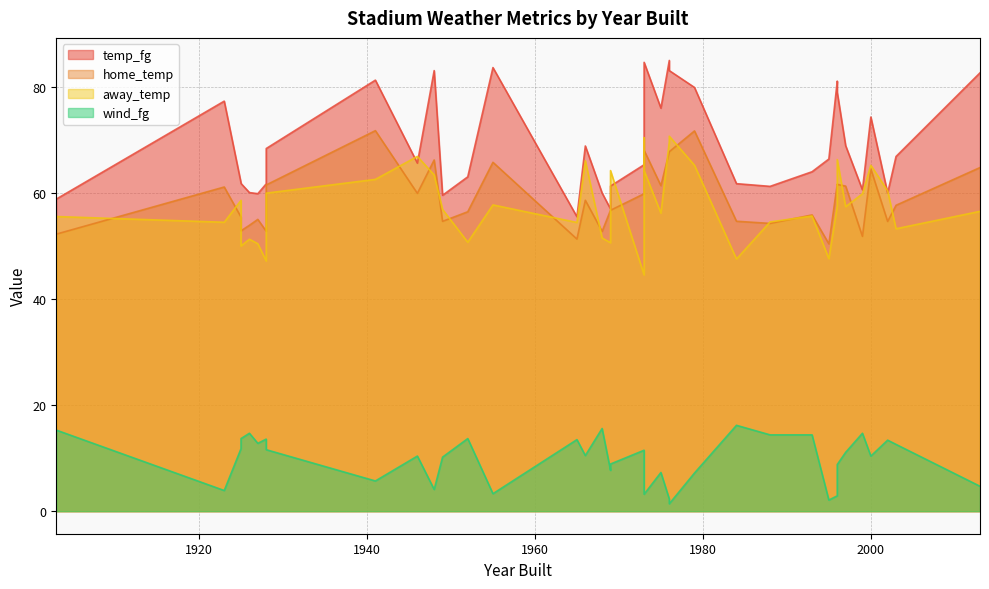

How many data points in wind_fg are above 10?

23